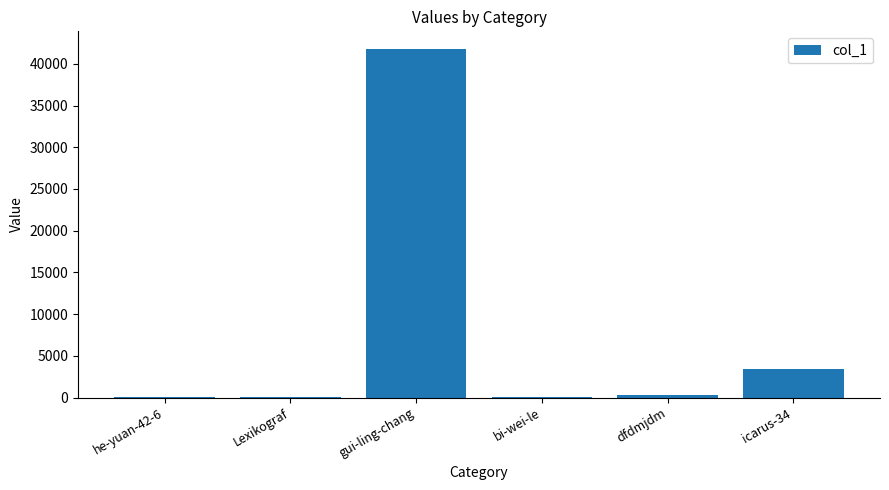

What is the sum of all values?

45565